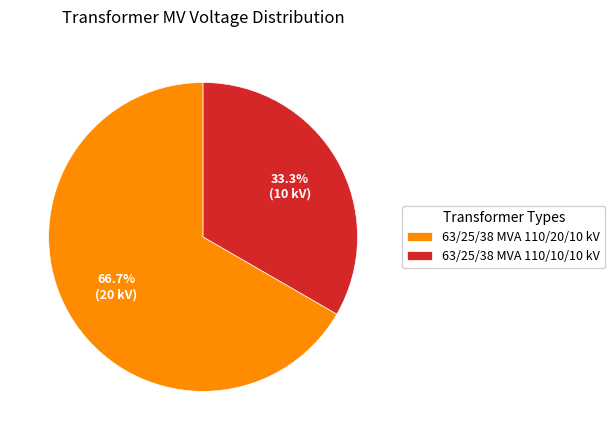

To the nearest percent, what is the combined percentage of 63/25/38 MVA 110/20/10 kV and 63/25/38 MVA 110/10/10 kV?

100%